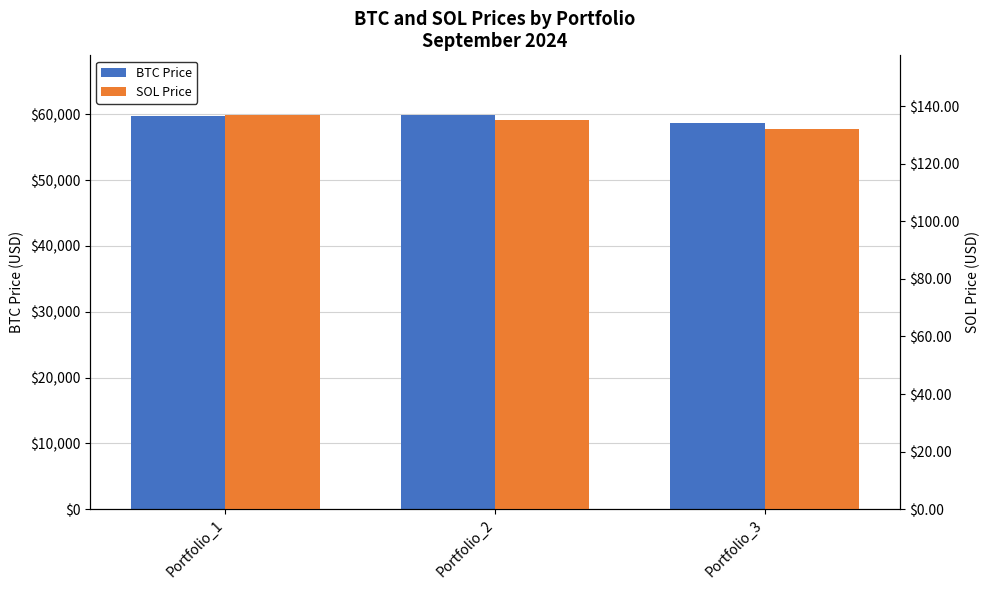

Rank the series by their maximum value, from highest to lowest.

BTC Price, SOL Price